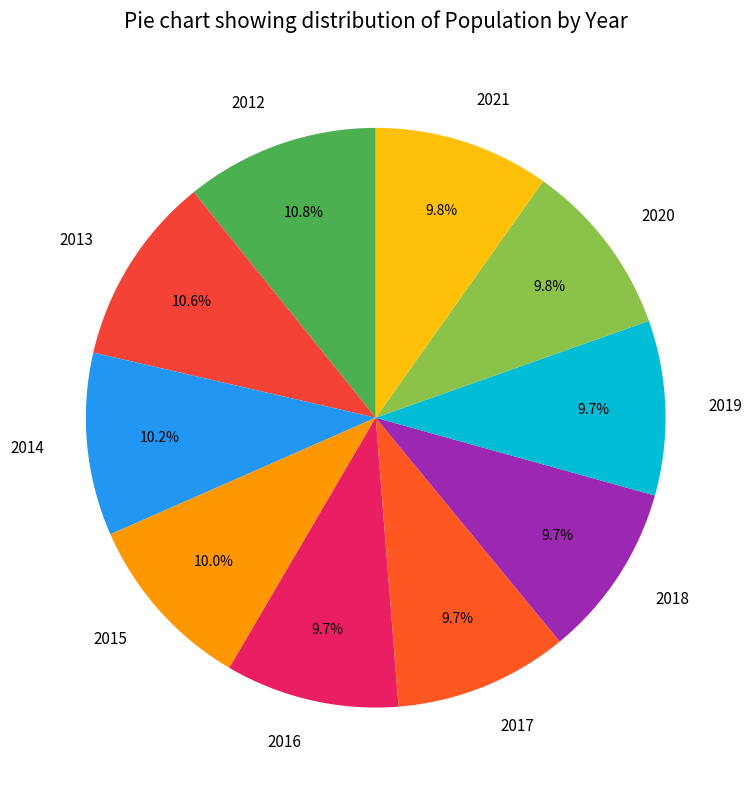

What percentage is NOT represented by 2019?

90.3%